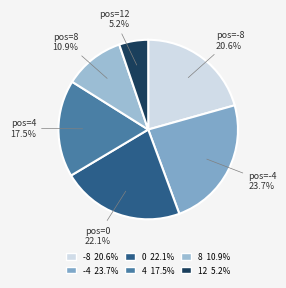

Approximately how many times larger is the value at pos=-8 compared to pos=0?

0.9